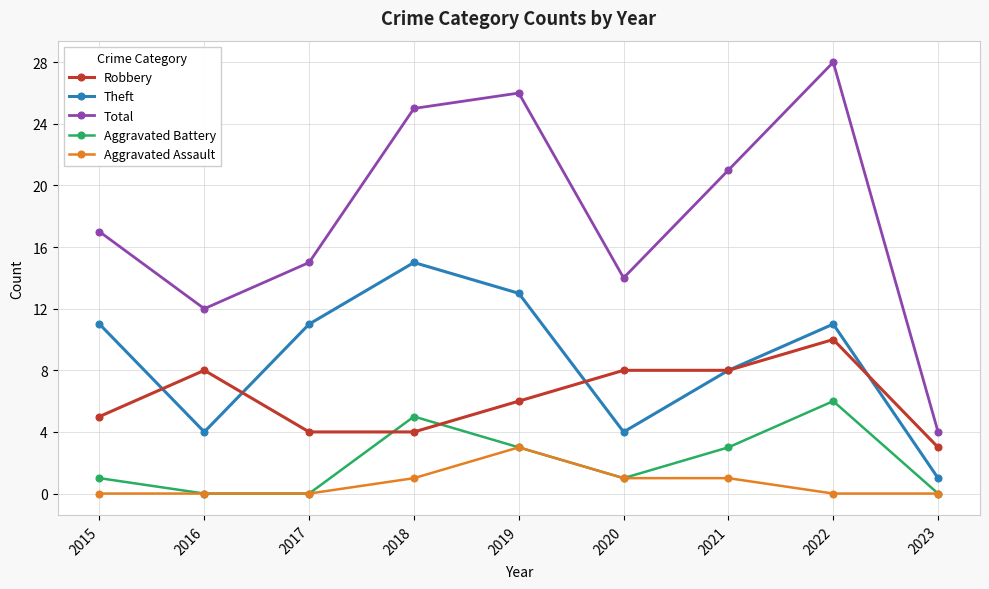

What is the difference between the maximum and minimum values in the Aggravated Assault series?

3